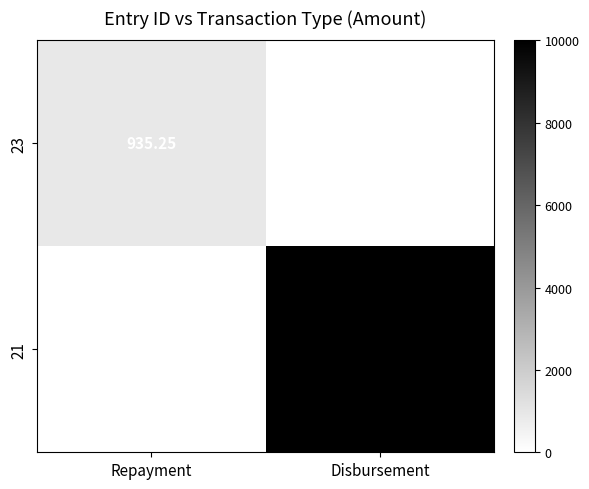

How many data points in 23 are above 935?

1